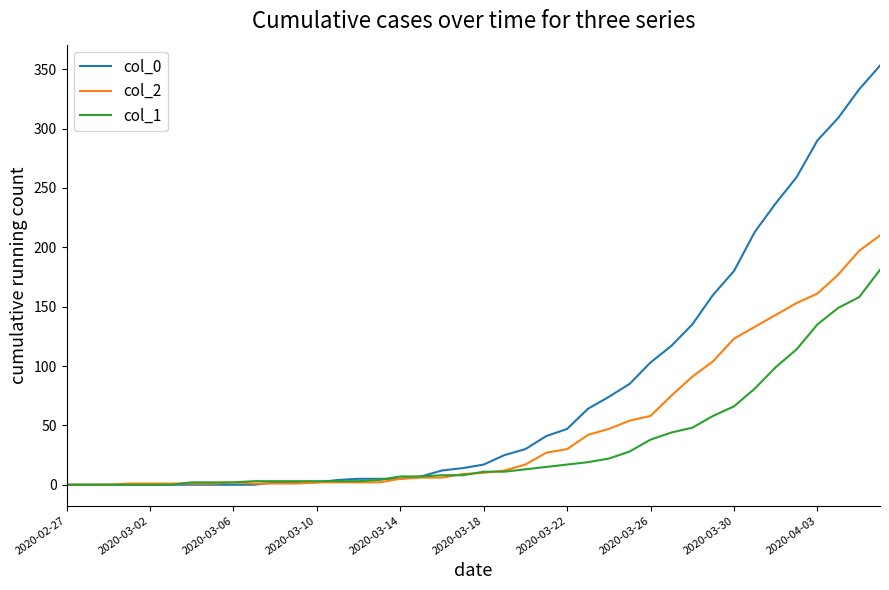

Count the number of data series in this chart.

3